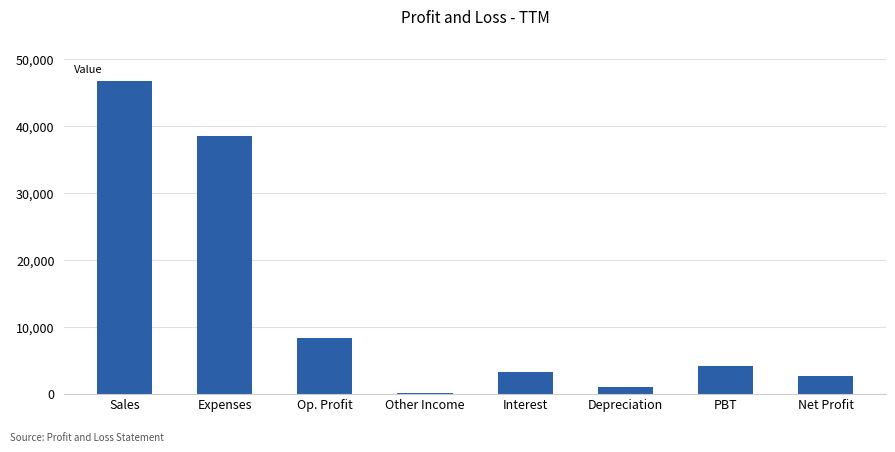

What is the greatest value displayed?

46824